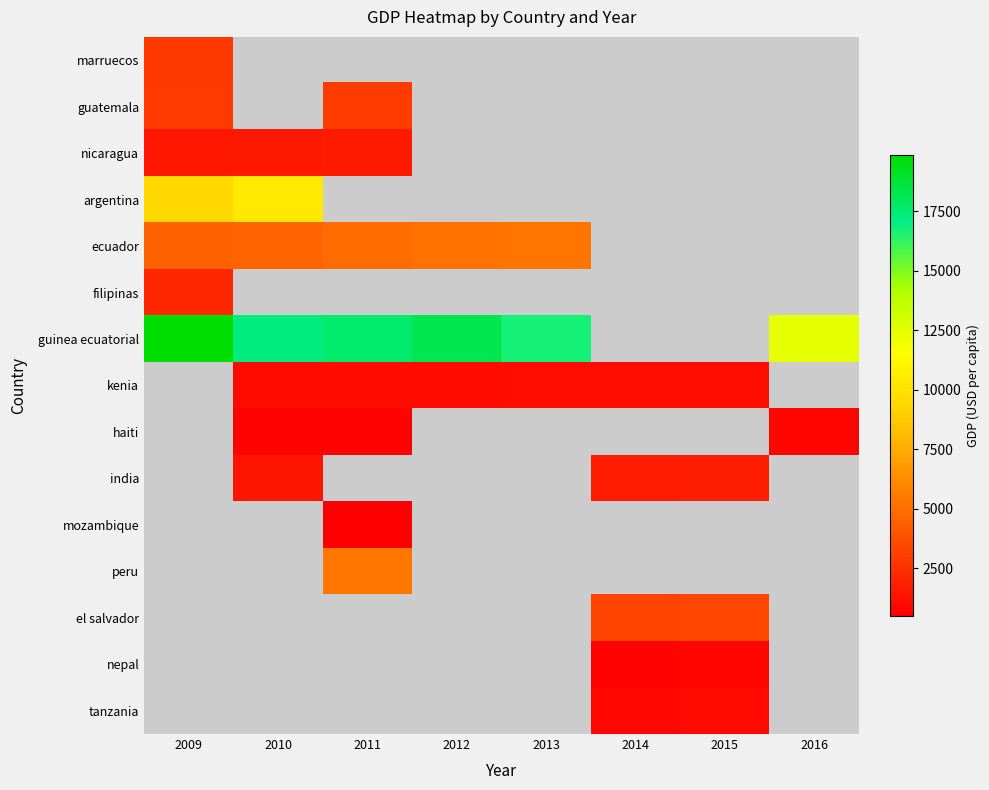

How many values in tanzania are above zero?

2